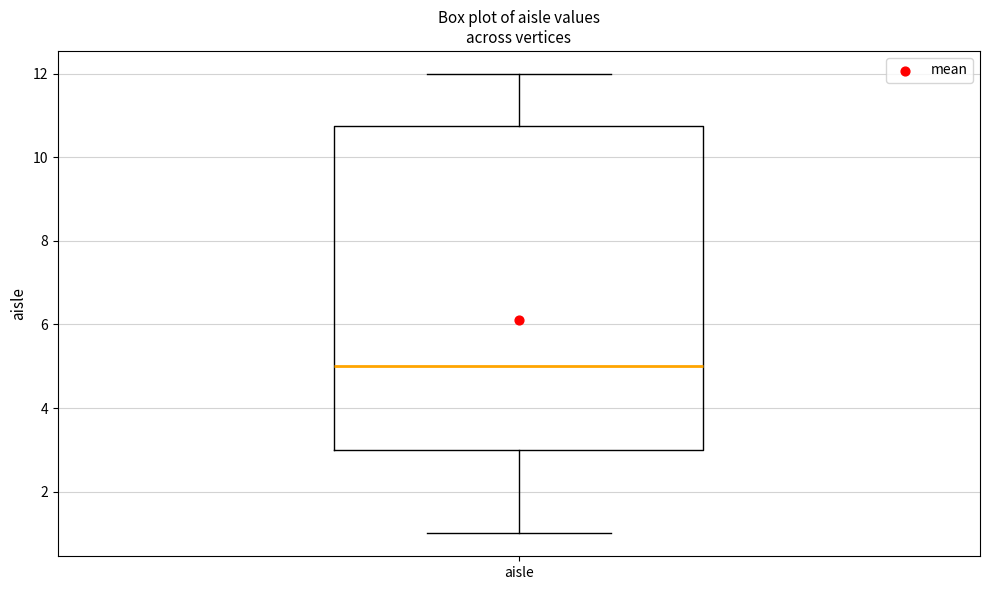

Read this box plot against the y-axis: the position of the median line, the range covered by the box, and the ends of both whiskers. The values are not printed on the chart, so give them approximately, as read against the axis.

median 5.0, box 3.0 to 10.8, whiskers 1.0 to 12.0